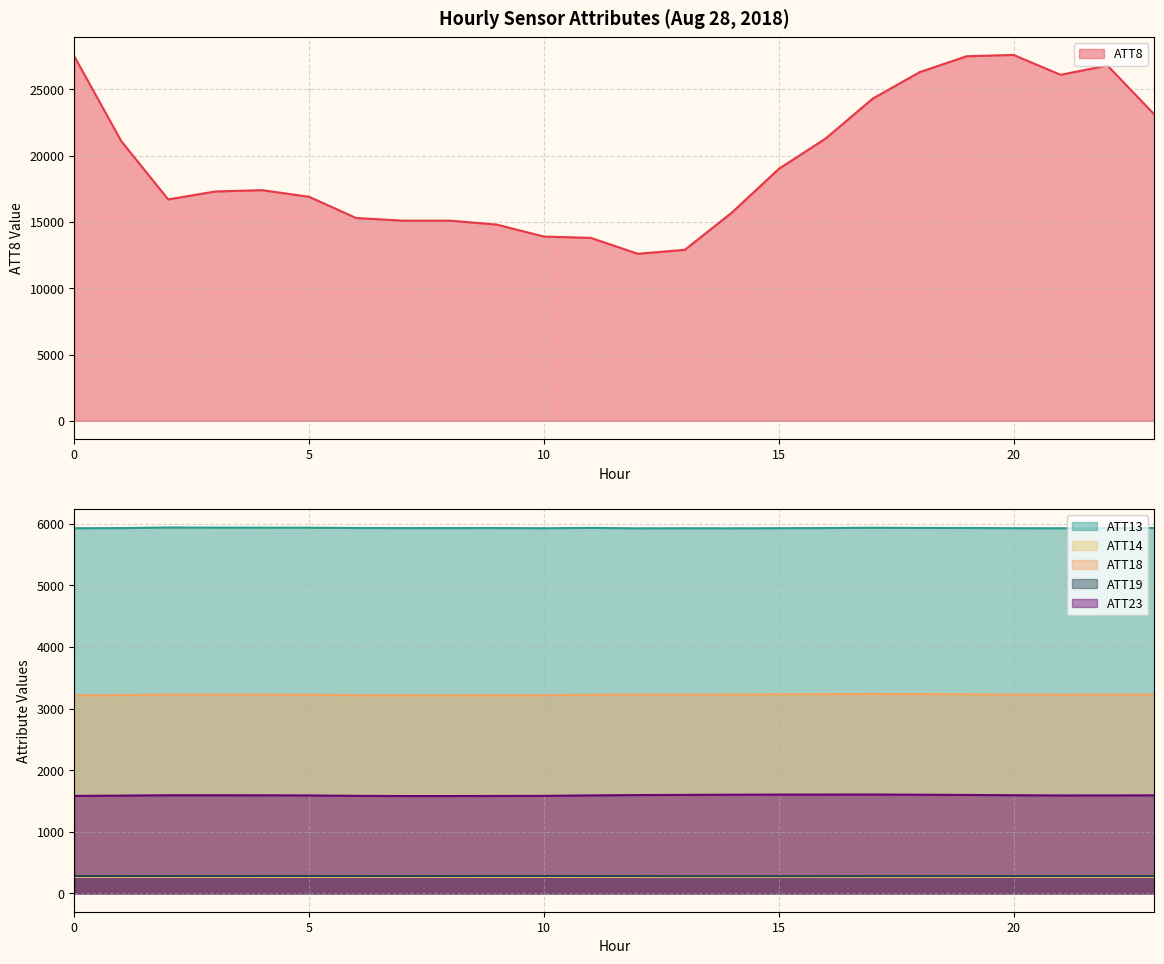

Rank the series at 22 from lowest to highest value.

ATT14, ATT19, ATT23, ATT18, ATT13, ATT8